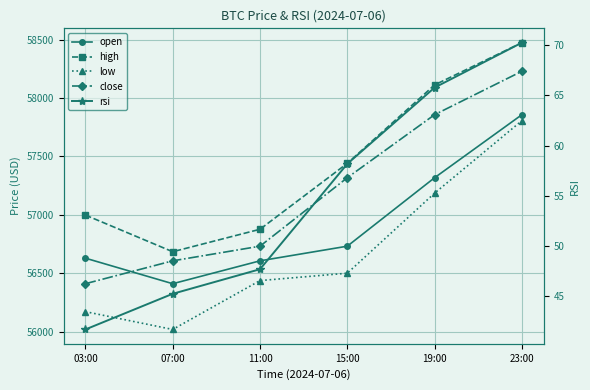

True or false: high and close intersect in this chart.

False